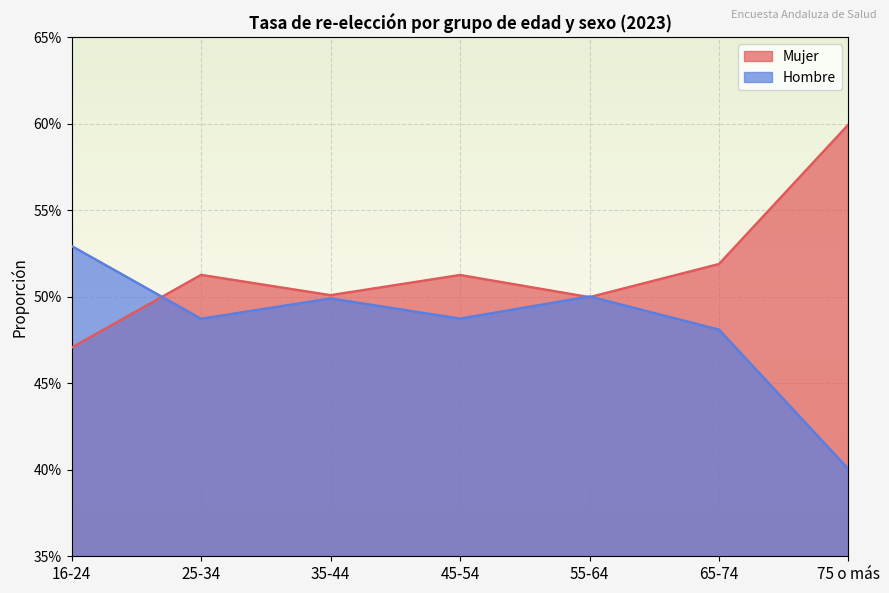

What is the label of the 3rd point from the left?

35-44